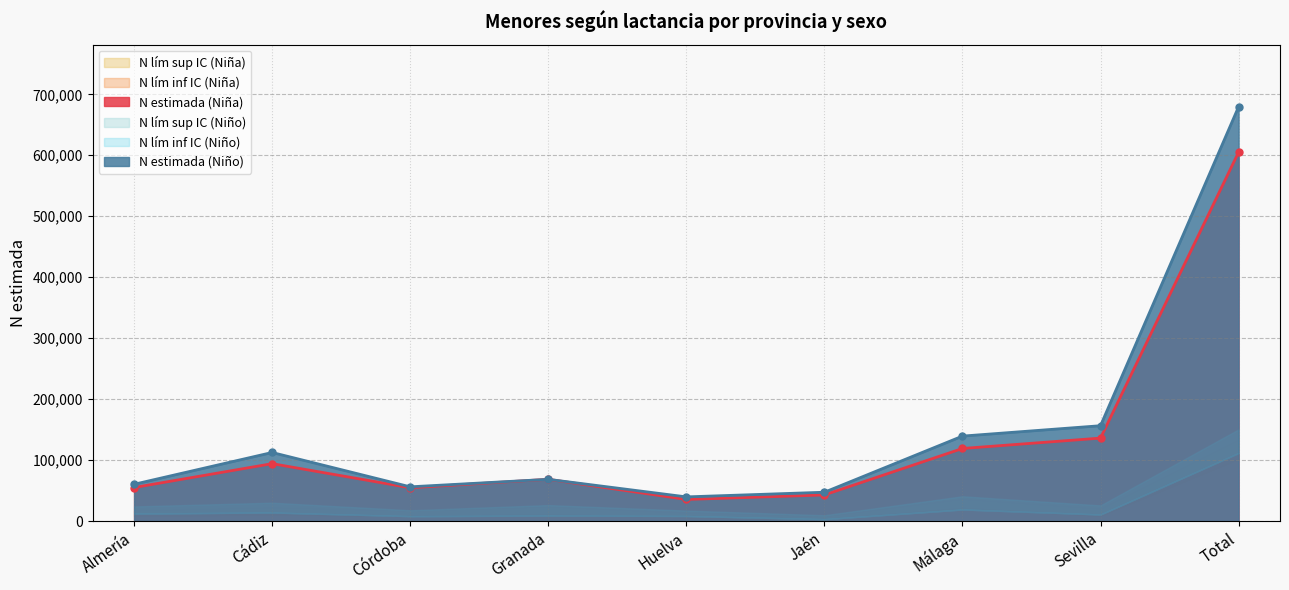

What position from the right is Sevilla?

2